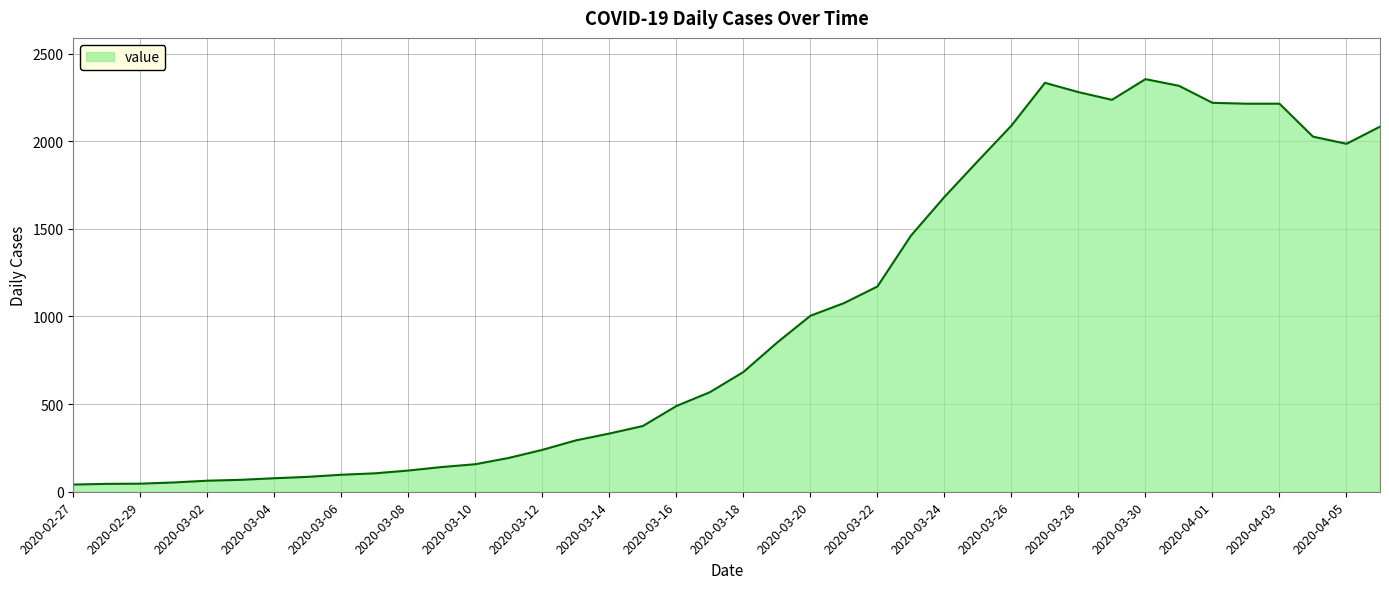

How many lines are shown in the chart?

1